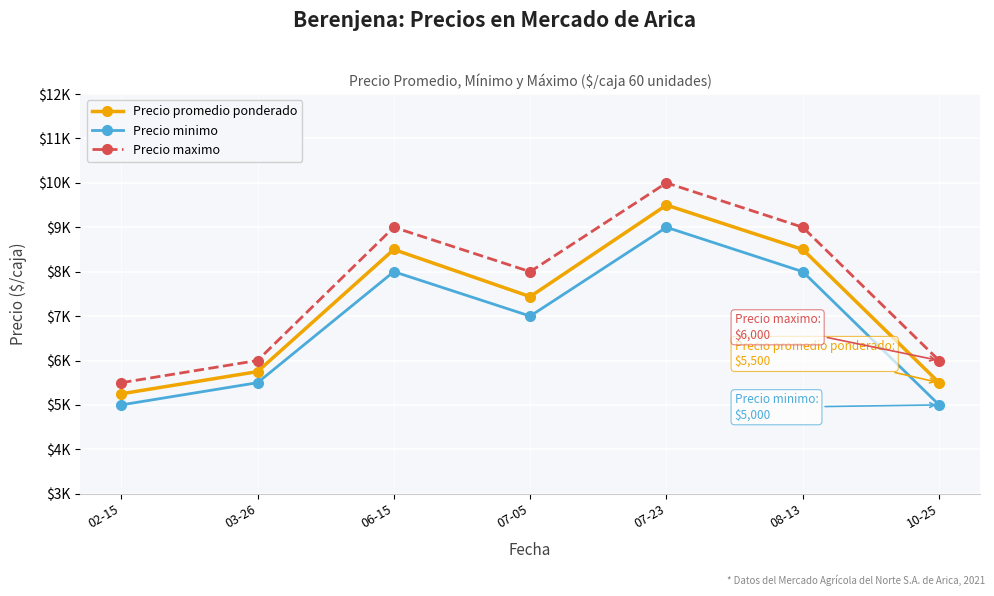

What is the lowest value of the Precio minimo series?

5000